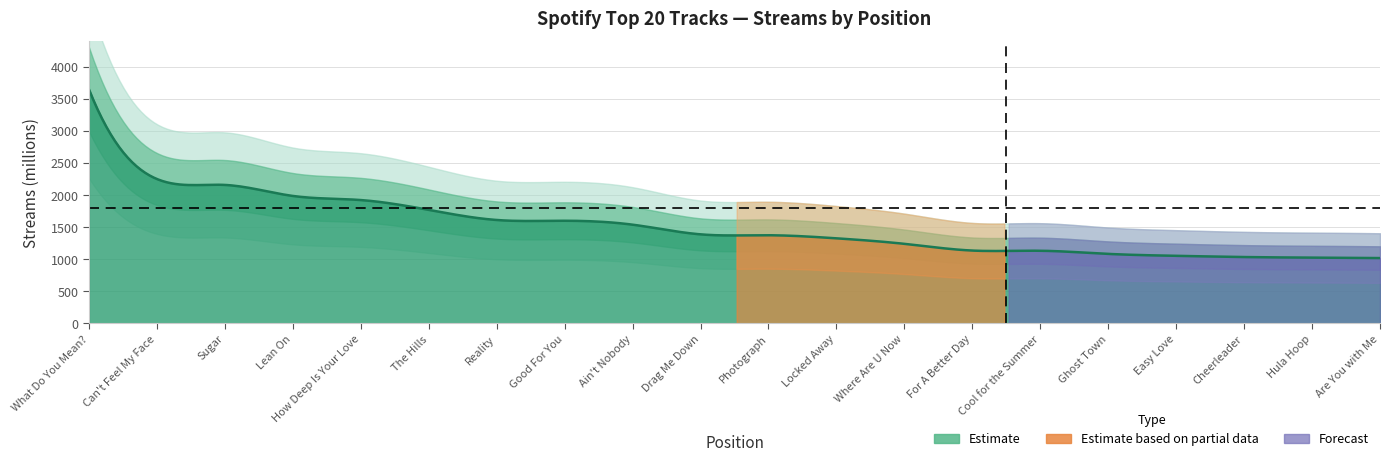

Where does the data first go above 1388?

1